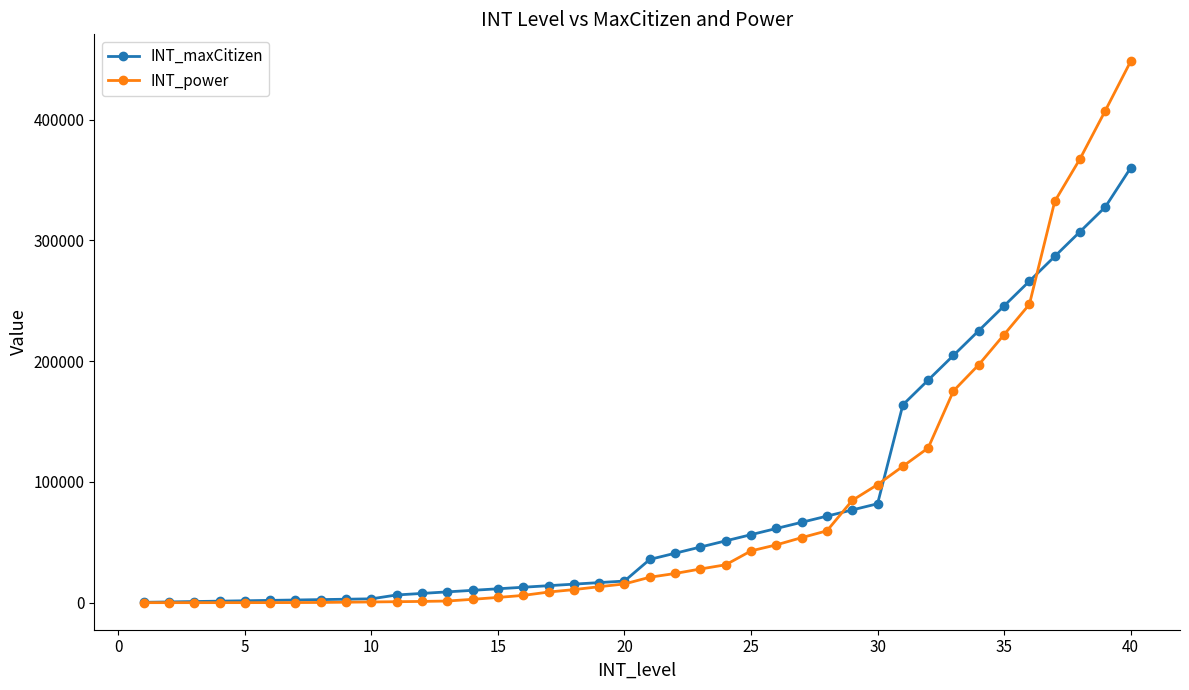

At how many categories does at least one series exceed 210728?

7